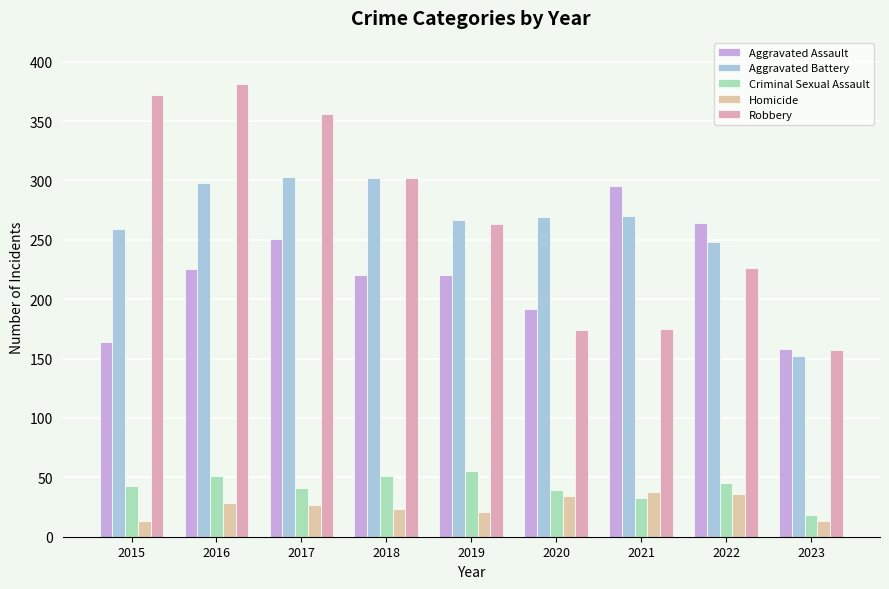

Reading left to right, extract all data points from this chart.

Aggravated Assault: 164	225	251	220	220	192	295	264	158
Aggravated Battery: 259	298	303	302	267	269	270	248	152
Criminal Sexual Assault: 43	51	41	51	55	39	33	45	18
Homicide: 13	28	27	23	21	34	38	36	13
Robbery: 372	381	356	302	263	174	175	226	157